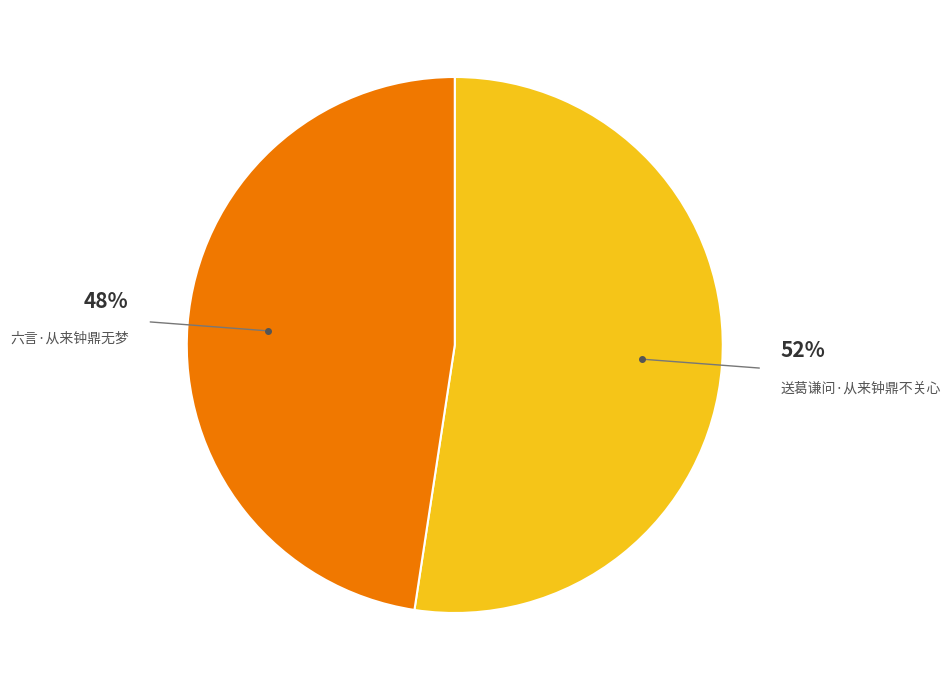

To the nearest percent, what is the average slice percentage?

50%